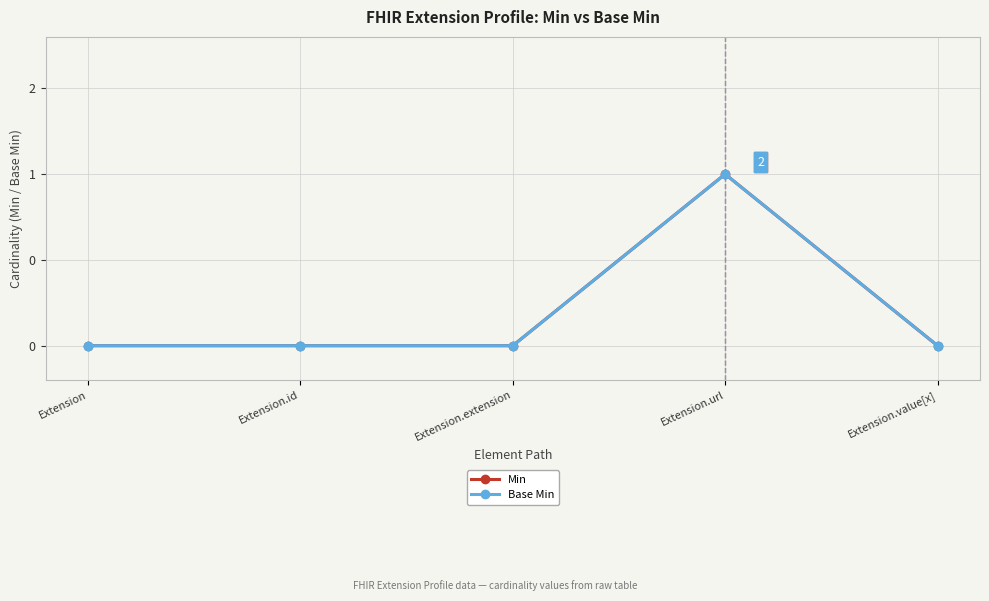

True or false: Base Min and Min intersect in this chart.

False